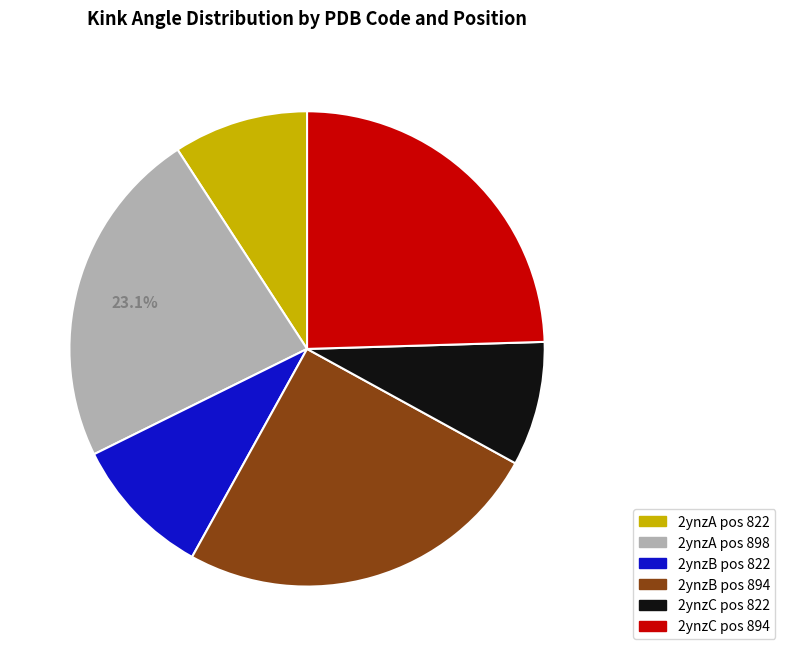

Is 2ynzB pos 894 the majority of the pie?

No